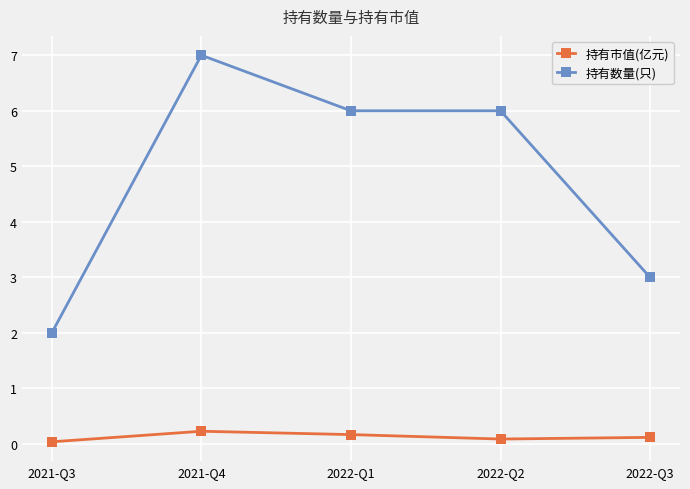

The value of 持有数量(只) at 2022-Q3 is 3.0. True or false?

True